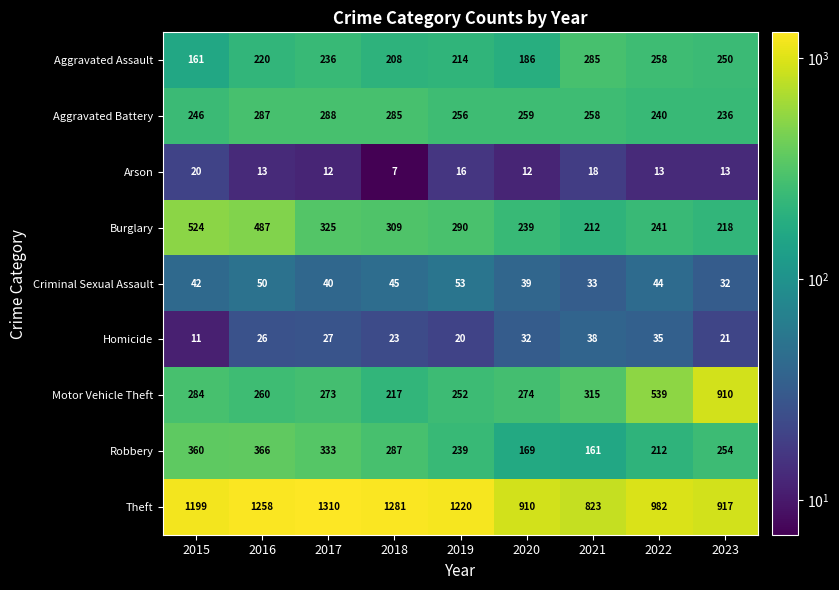

What value does the Motor Vehicle Theft series have at 2017, to the nearest 10?

270